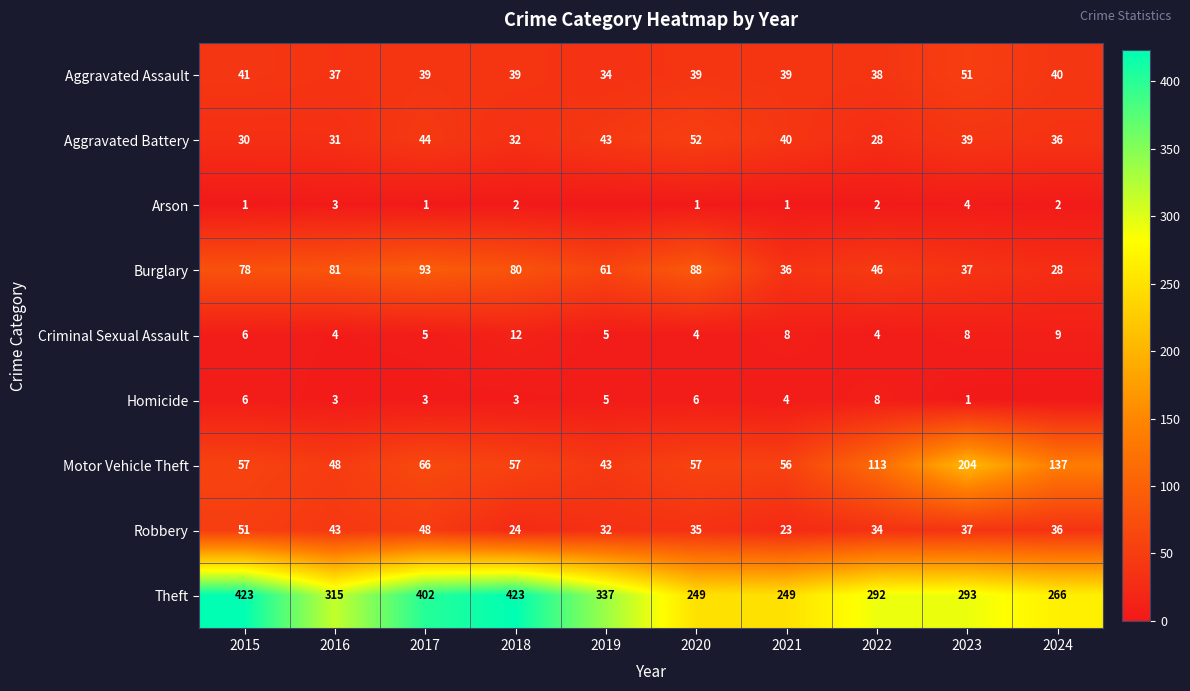

What is the total value across all series at 2021?

456